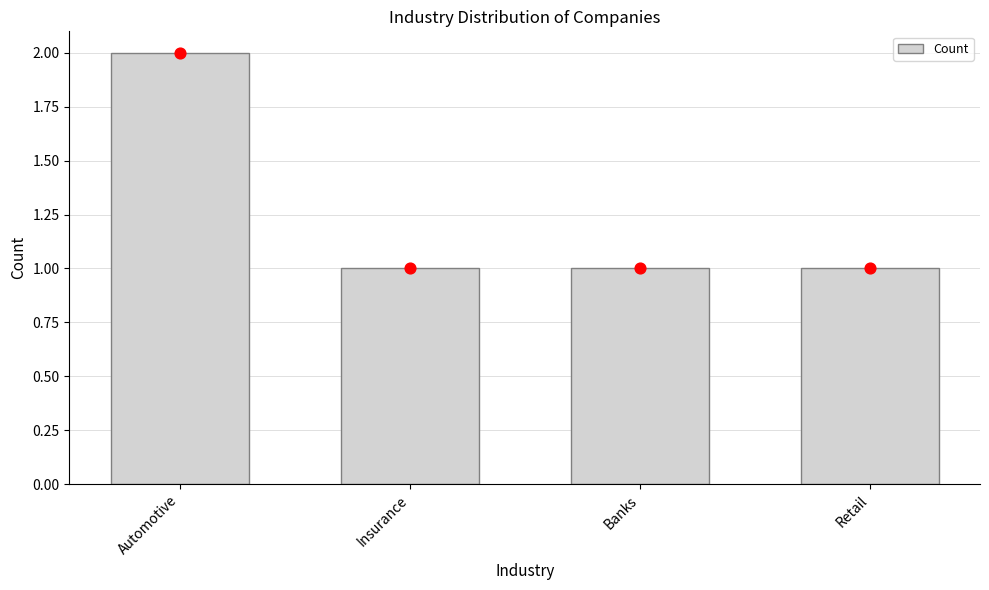

Approximately how many times larger is the value at Insurance compared to Automotive?

0.5